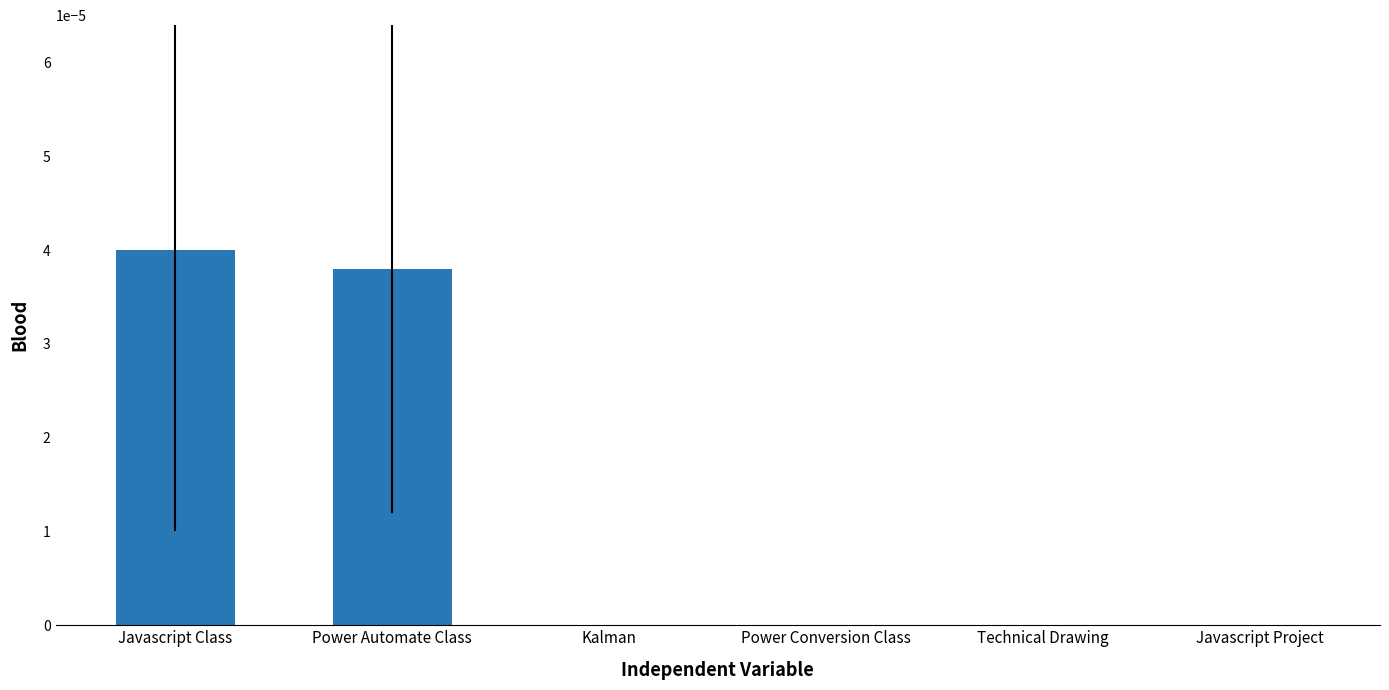

Which category has the highest value across all series?

Javascript Class